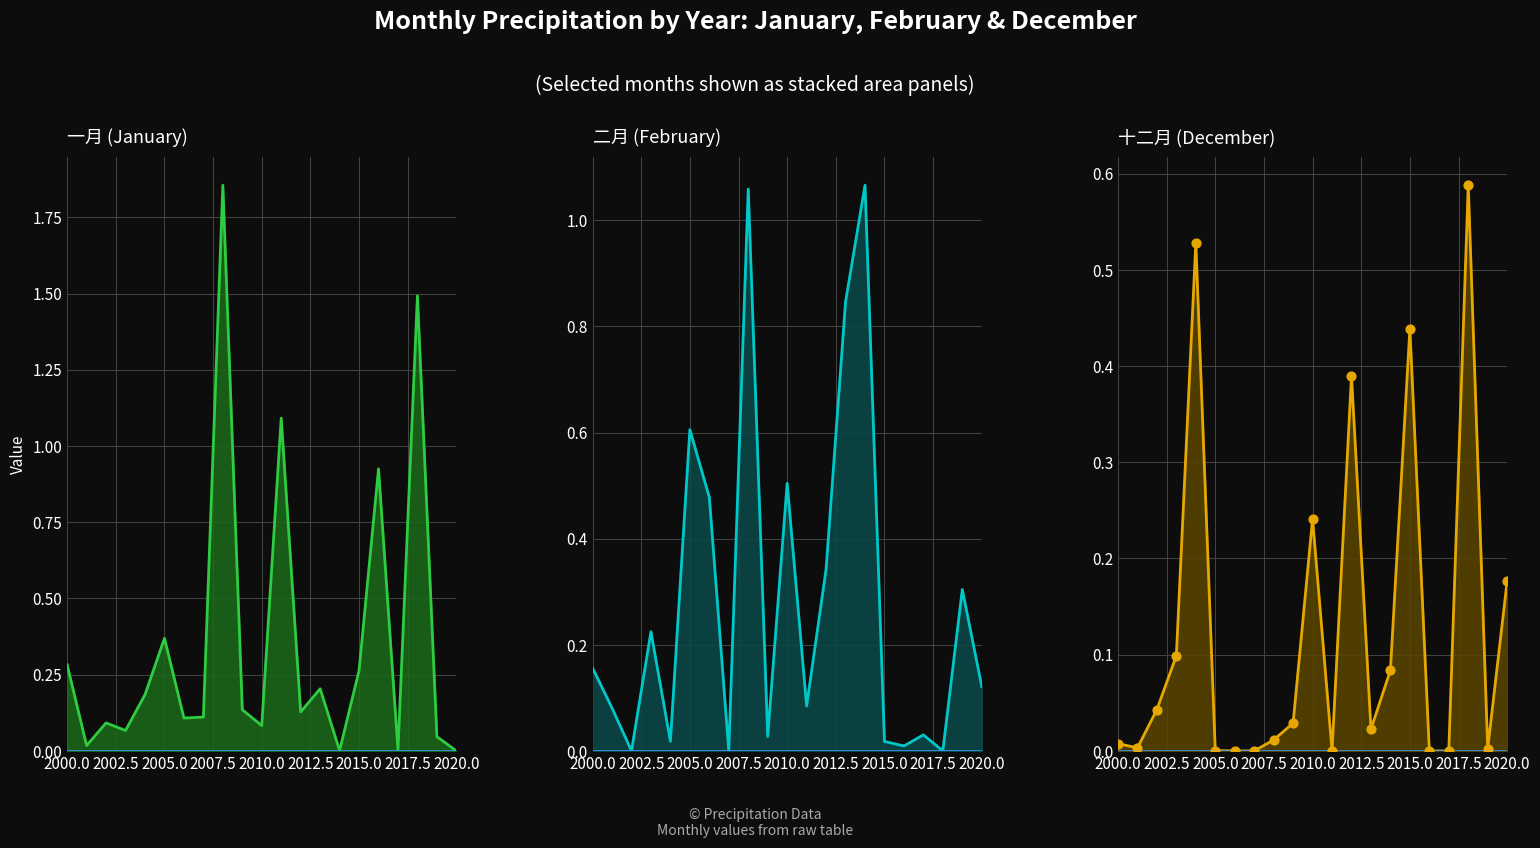

What is the total value across all series at 2000?

0.4